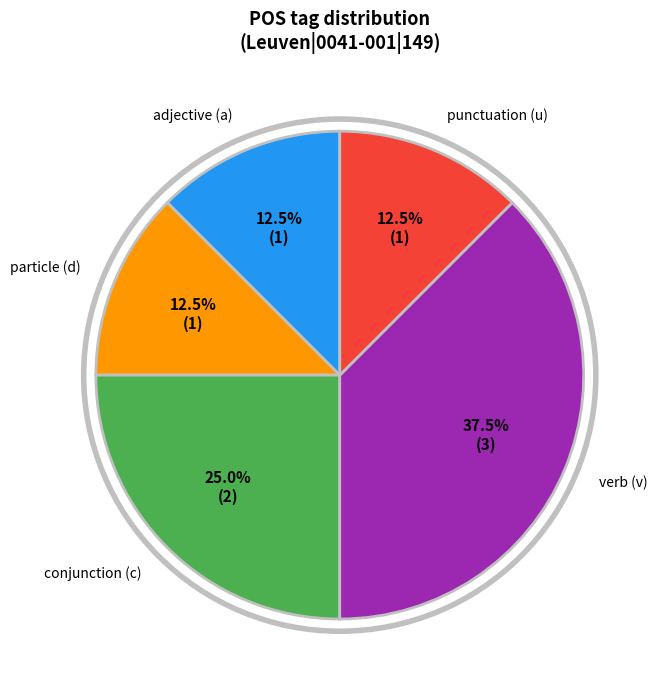

Does any single category account for the majority?

No